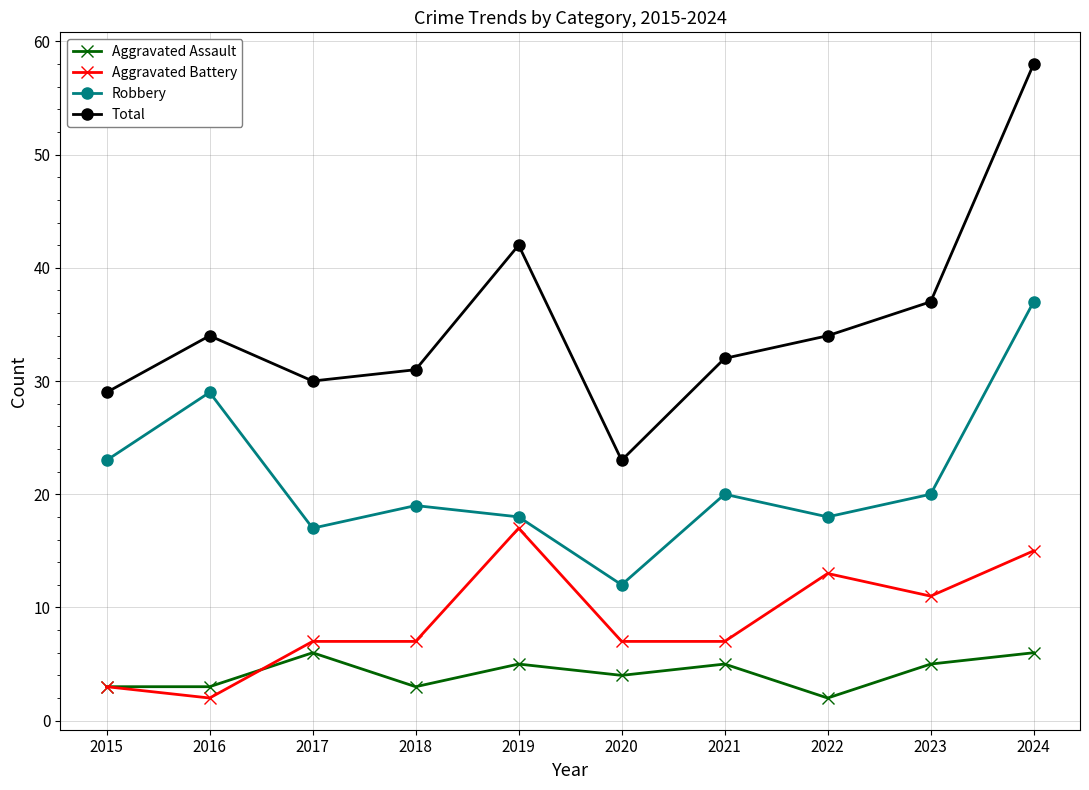

Which series has the widest spread of values?

Total